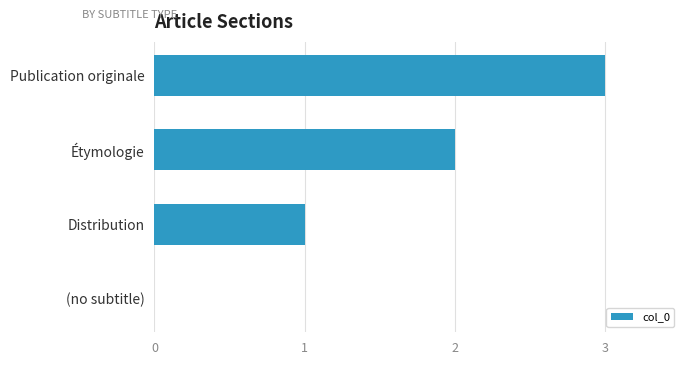

What is the sum of all values?

6